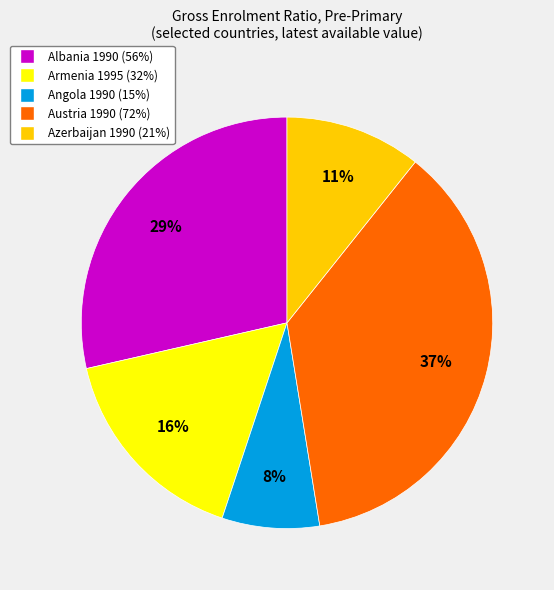

Is there a majority slice in this chart?

No